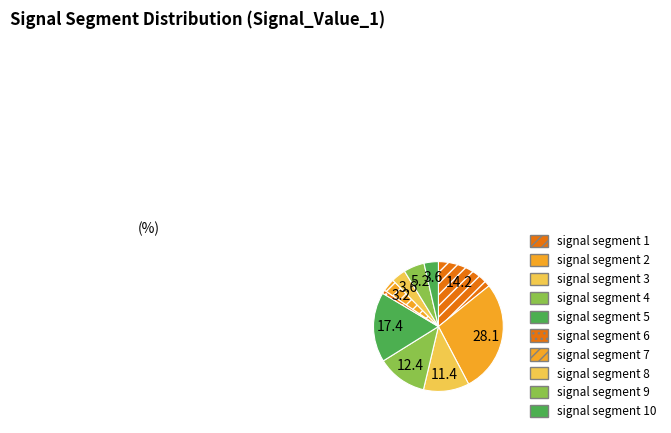

Is it true that signal segment 7 is 1% of the pie?

False